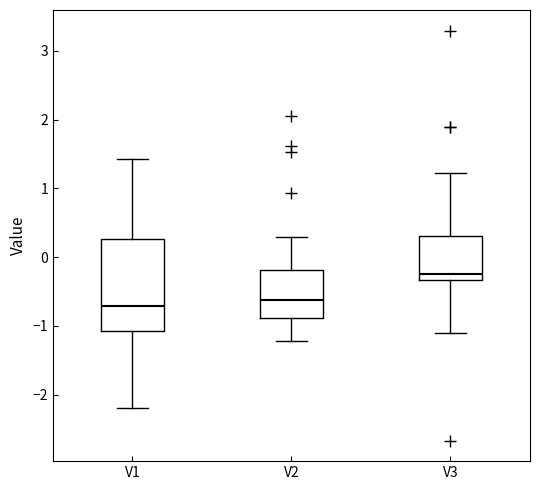

Which box is the tallest, from its lower edge to its upper edge?

V1